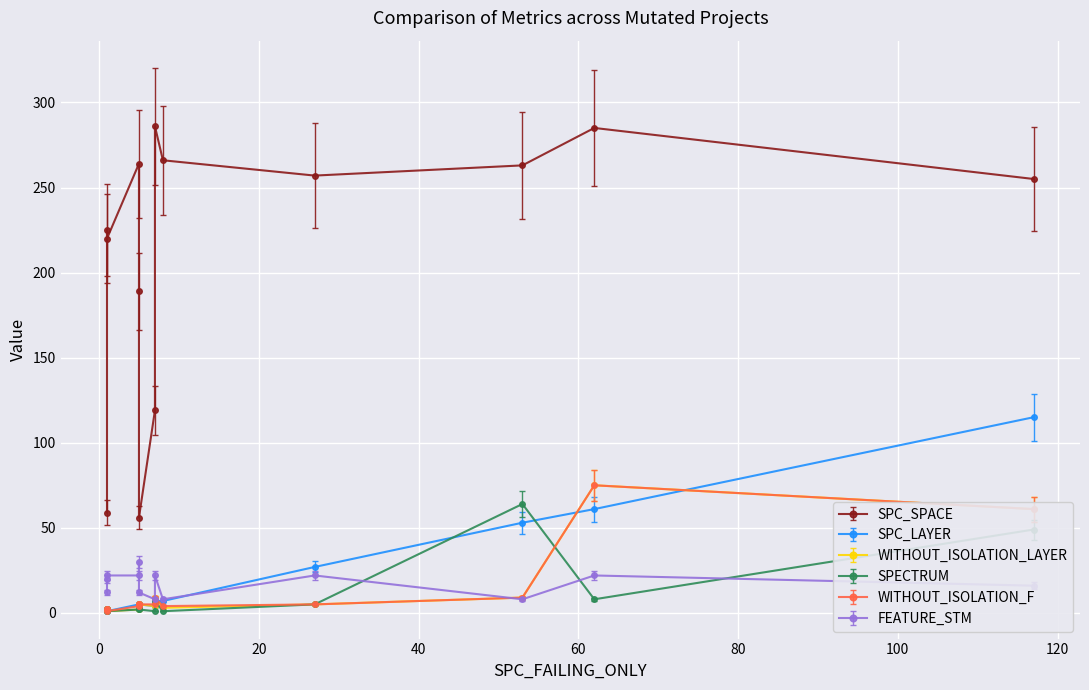

At which category is the sum across all series the highest?

117